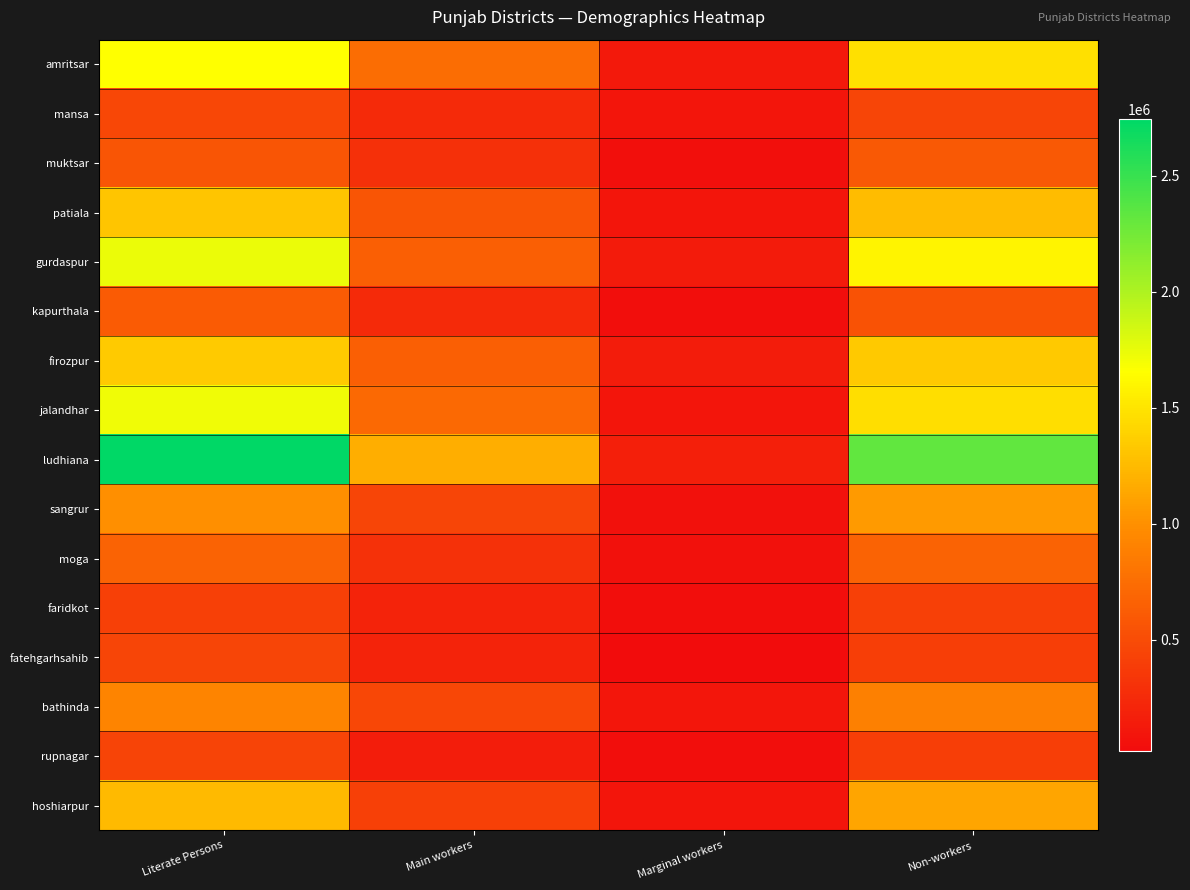

Reading left to right, extract all data points from this chart.

amritsar: Literate Persons=1653317	Main workers=746920	Marginal workers=119810	Non-workers=1466969
mansa: Literate Persons=464852	Main workers=253362	Marginal workers=92039	Non-workers=451972
muktsar: Literate Persons=573022	Main workers=294362	Marginal workers=49101	Non-workers=600036
patiala: Literate Persons=1314533	Main workers=564919	Marginal workers=88977	Non-workers=1258017
gurdaspur: Literate Persons=1733069	Main workers=644121	Marginal workers=131098	Non-workers=1585082
kapurthala: Literate Persons=606314	Main workers=253543	Marginal workers=37406	Non-workers=543368
firozpur: Literate Persons=1345821	Main workers=645495	Marginal workers=147070	Non-workers=1330112
jalandhar: Literate Persons=1713782	Main workers=719235	Marginal workers=87224	Non-workers=1461724
ludhiana: Literate Persons=2742271	Main workers=1169524	Marginal workers=160005	Non-workers=2324027
sangrur: Literate Persons=990597	Main workers=449058	Marginal workers=61687	Non-workers=1058178
moga: Literate Persons=674514	Main workers=305566	Marginal workers=53743	Non-workers=670242
faridkot: Literate Persons=411533	Main workers=193054	Marginal workers=32190	Non-workers=414054
fatehgarhsahib: Literate Persons=452940	Main workers=196216	Marginal workers=21323	Non-workers=403044
bathinda: Literate Persons=921494	Main workers=466695	Marginal workers=99042	Non-workers=891918
rupnagar: Literate Persons=444100	Main workers=156701	Marginal workers=39242	Non-workers=398889
hoshiarpur: Literate Persons=1248505	Main workers=409785	Marginal workers=86166	Non-workers=1125424